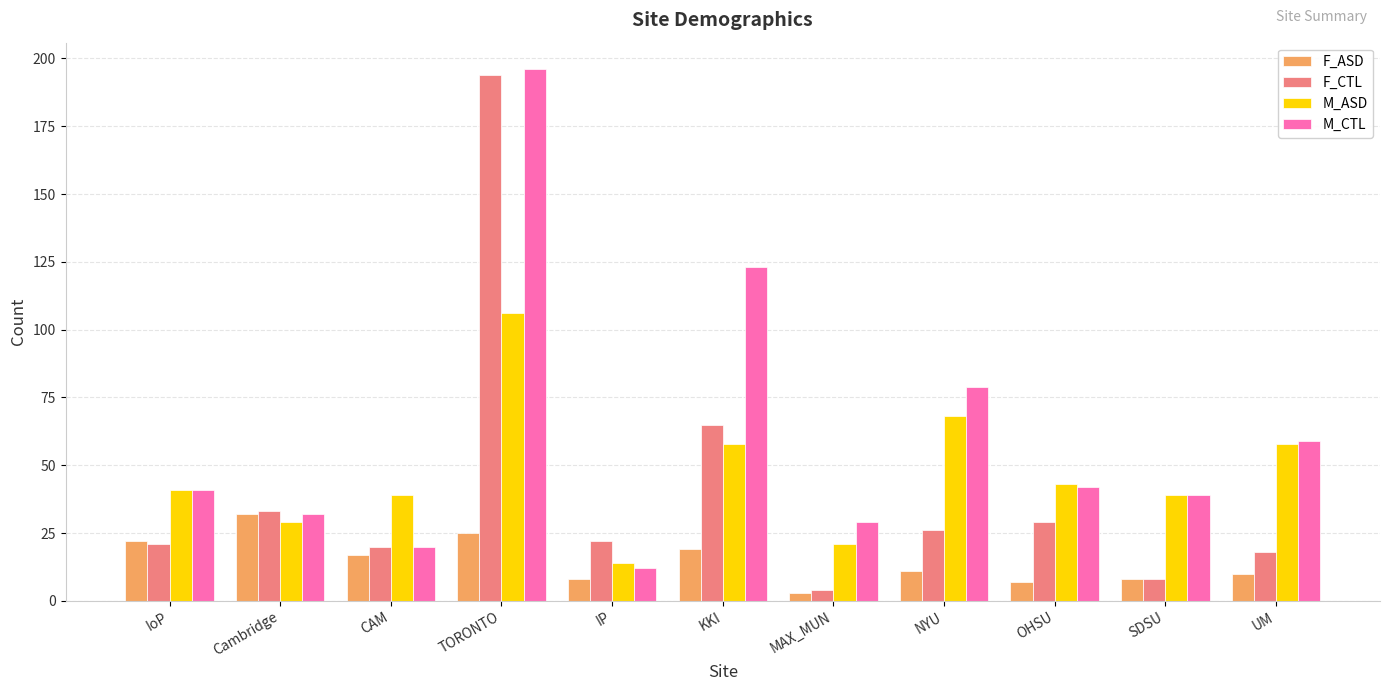

Reading left to right, transcribe all the data shown in this chart.

F_ASD: IoP=22	Cambridge=32	CAM=17	TORONTO=25	IP=8	KKI=19	MAX_MUN=3	NYU=11	OHSU=7	SDSU=8	UM=10
F_CTL: IoP=21	Cambridge=33	CAM=20	TORONTO=194	IP=22	KKI=65	MAX_MUN=4	NYU=26	OHSU=29	SDSU=8	UM=18
M_ASD: IoP=41	Cambridge=29	CAM=39	TORONTO=106	IP=14	KKI=58	MAX_MUN=21	NYU=68	OHSU=43	SDSU=39	UM=58
M_CTL: IoP=41	Cambridge=32	CAM=20	TORONTO=196	IP=12	KKI=123	MAX_MUN=29	NYU=79	OHSU=42	SDSU=39	UM=59